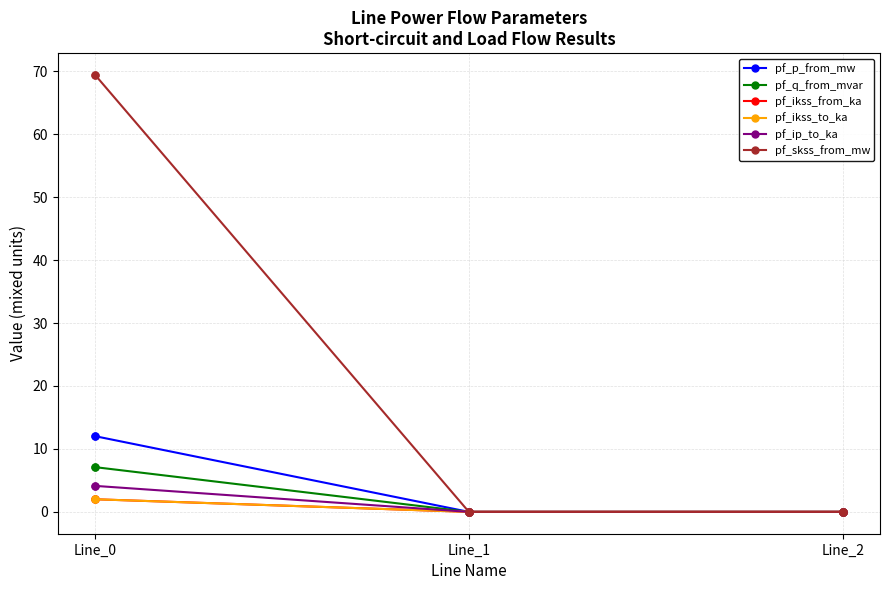

Does the chart have visible grid lines?

Yes